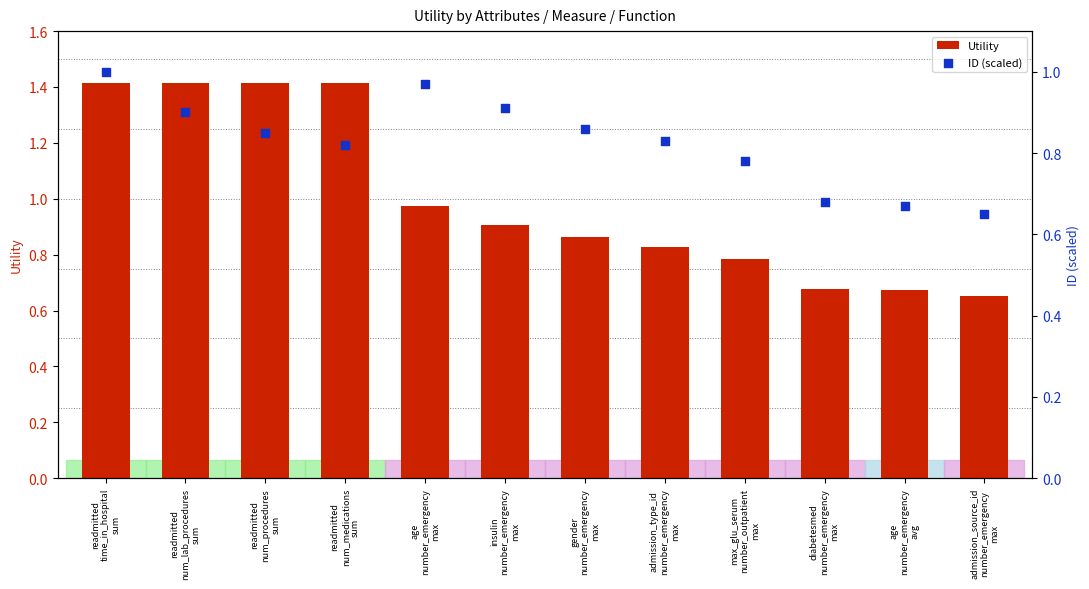

What is the total value across all series at insulin
number_emergency
max?

1.8